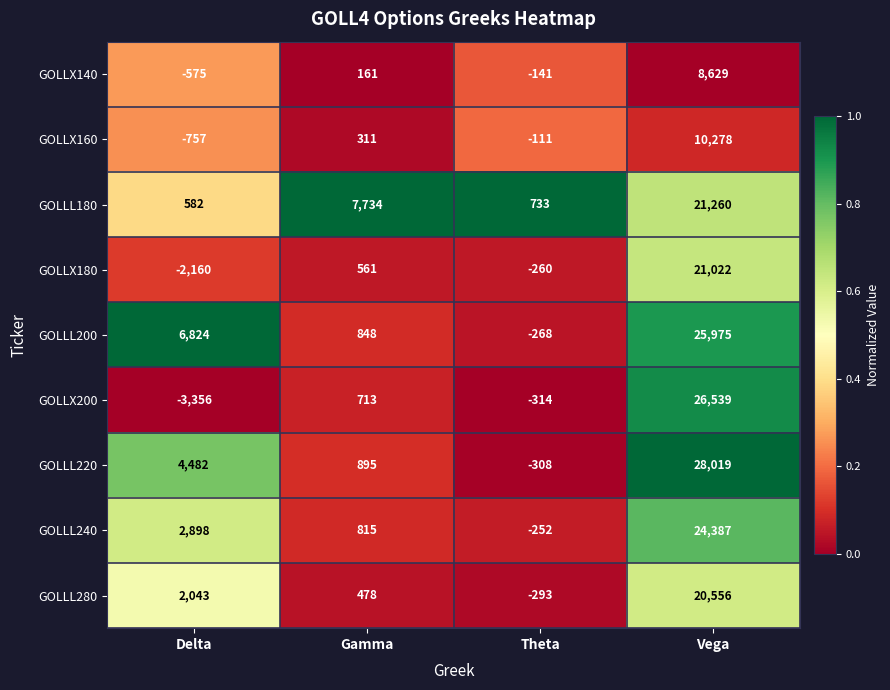

Which series has the widest spread of values?

GOLLX200